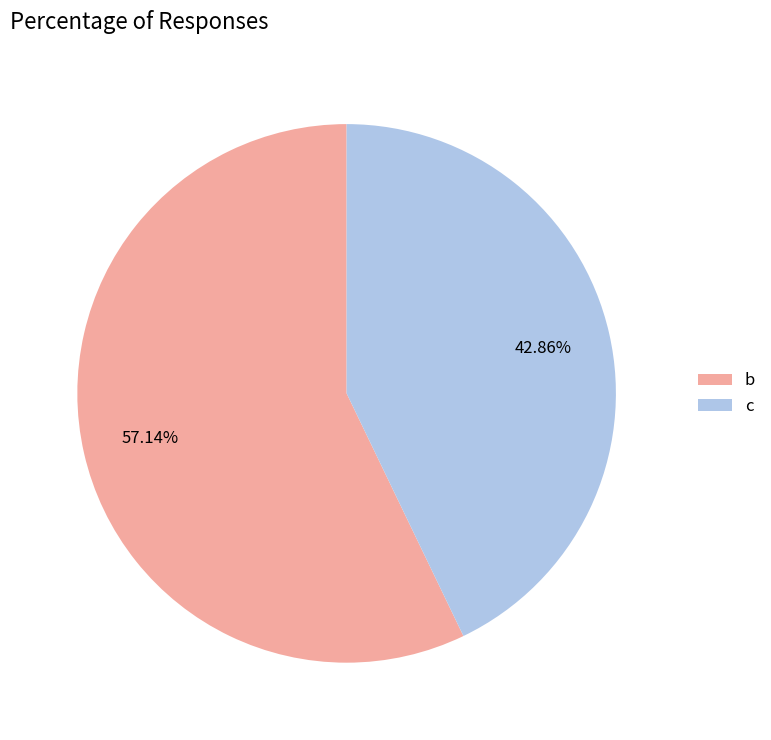

Approximately how many times larger is the value at b compared to c?

1.3